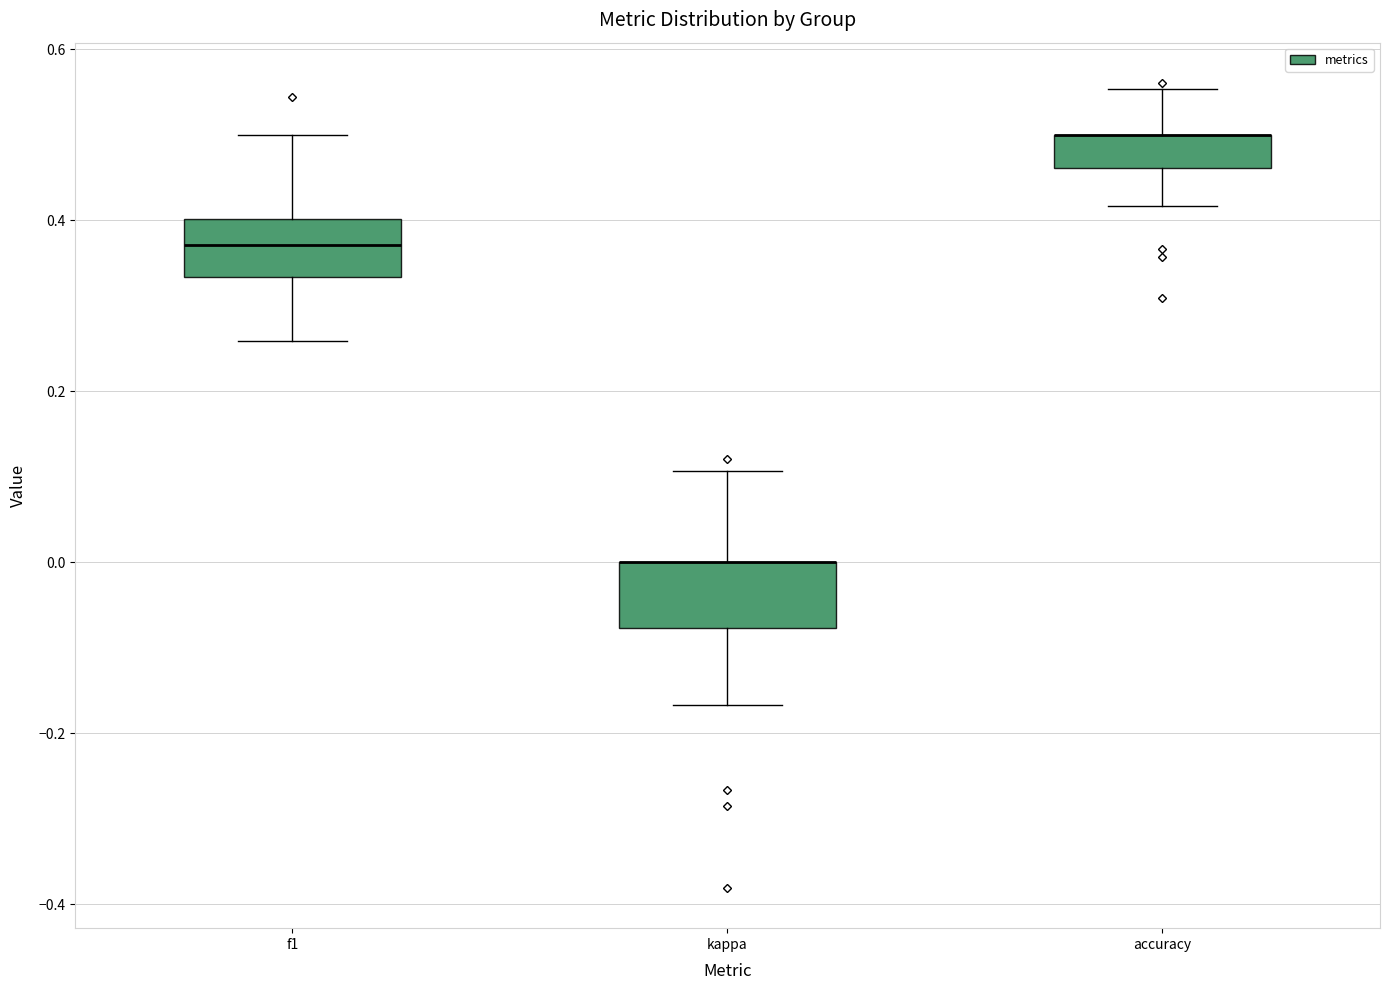

Reading left to right, transcribe this box plot: for each box, give where its median line is, the range the box spans, and where its two whiskers end, as read against the y-axis. The values are not printed on the chart, so give them approximately, as read against the axis.

f1: median 0.38, box 0.34 to 0.40, whiskers 0.26 to 0.50
kappa: median 0.00 (drawn on the box's upper edge), box -0.08 to 0.00, whiskers -0.16 to 0.10
accuracy: median 0.50 (drawn on the box's upper edge), box 0.46 to 0.50, whiskers 0.42 to 0.56